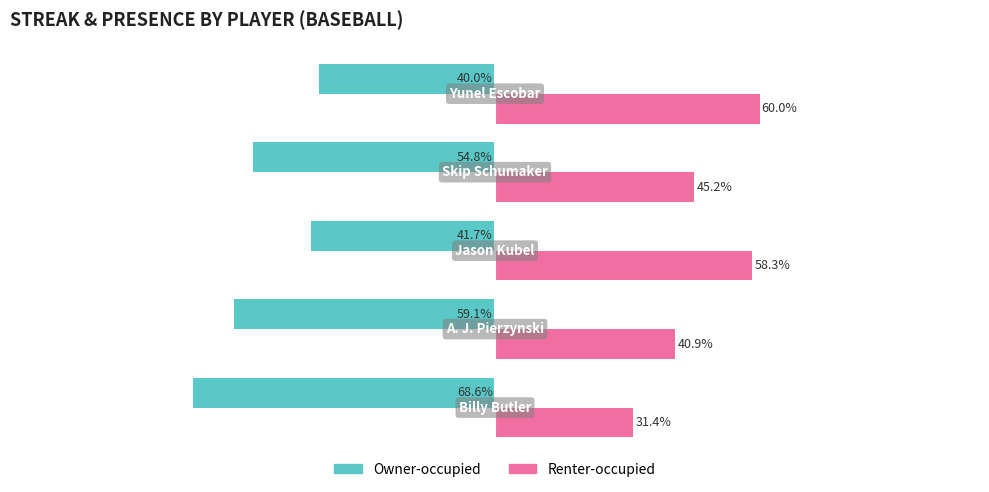

Which series has the largest total across all categories?

Renter-occupied